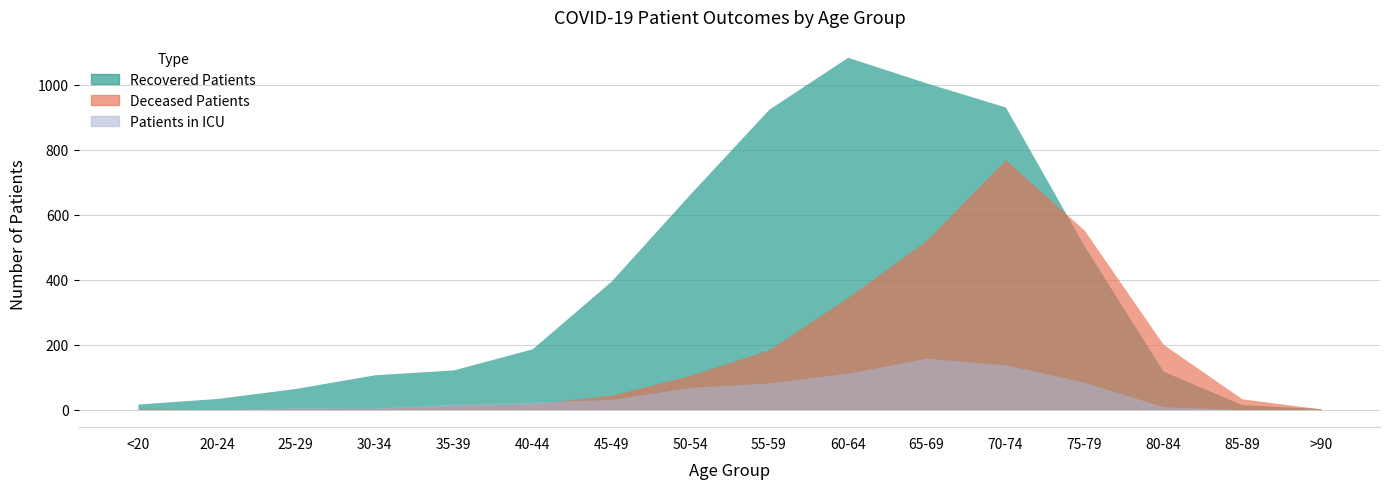

Reading left to right, what are all the values shown in this chart?

recovered_patients: <20=17	20-24=34	25-29=65	30-34=107	35-39=122	40-44=187	45-49=395	50-54=663	55-59=924	60-64=1084	65-69=1005	70-74=931	75-79=503	80-84=118	85-89=15	>90=3
deceased_patients: <20=2	20-24=0	25-29=3	30-34=3	35-39=12	40-44=17	45-49=44	50-54=105	55-59=184	60-64=345	65-69=521	70-74=769	75-79=552	80-84=201	85-89=33	>90=2
patients_in_icu: <20=0	20-24=0	25-29=6	30-34=5	35-39=17	40-44=23	45-49=31	50-54=68	55-59=82	60-64=112	65-69=158	70-74=138	75-79=84	80-84=9	85-89=0	>90=0